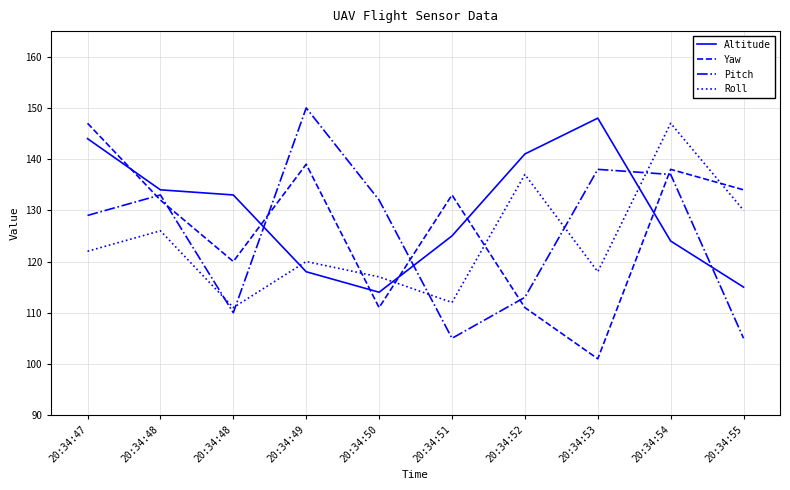

What is the difference between the maximum and minimum values in the Pitch series?

45